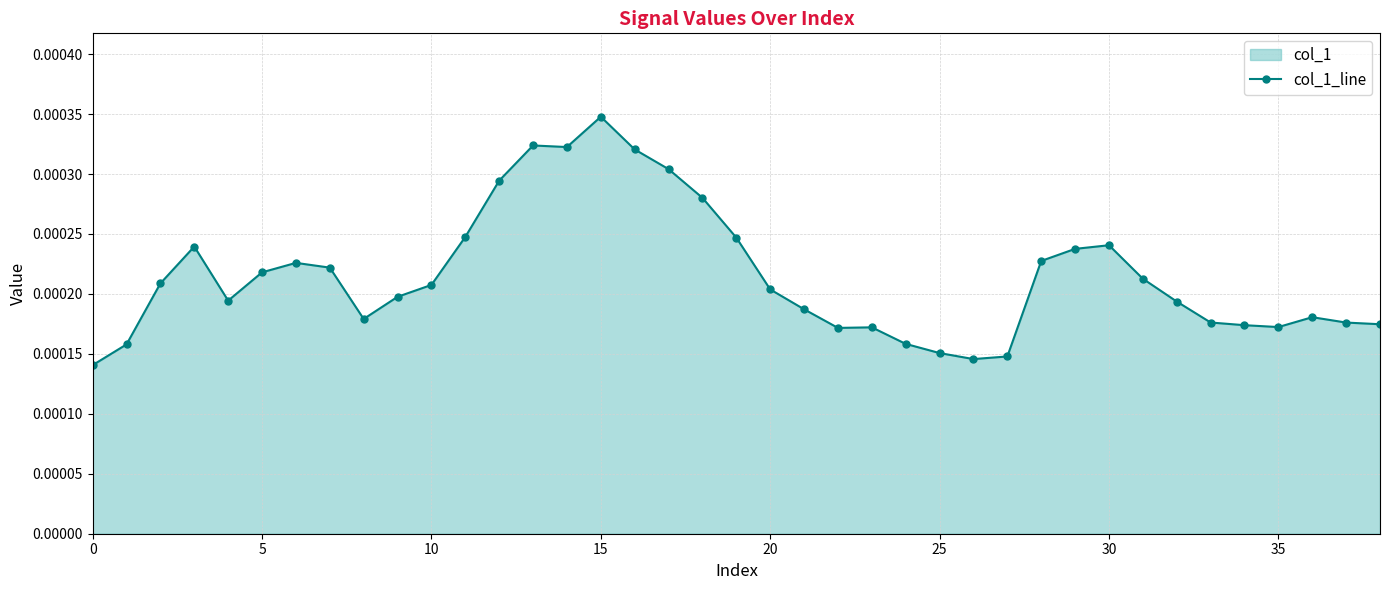

Count the values in the range 0 to 1.

39